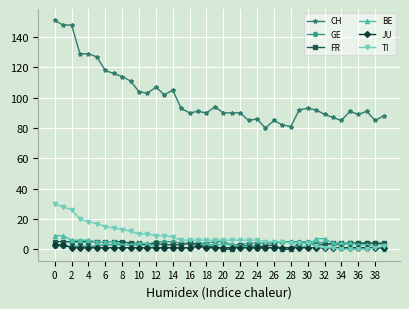

Which series has the largest total across all categories?

CH